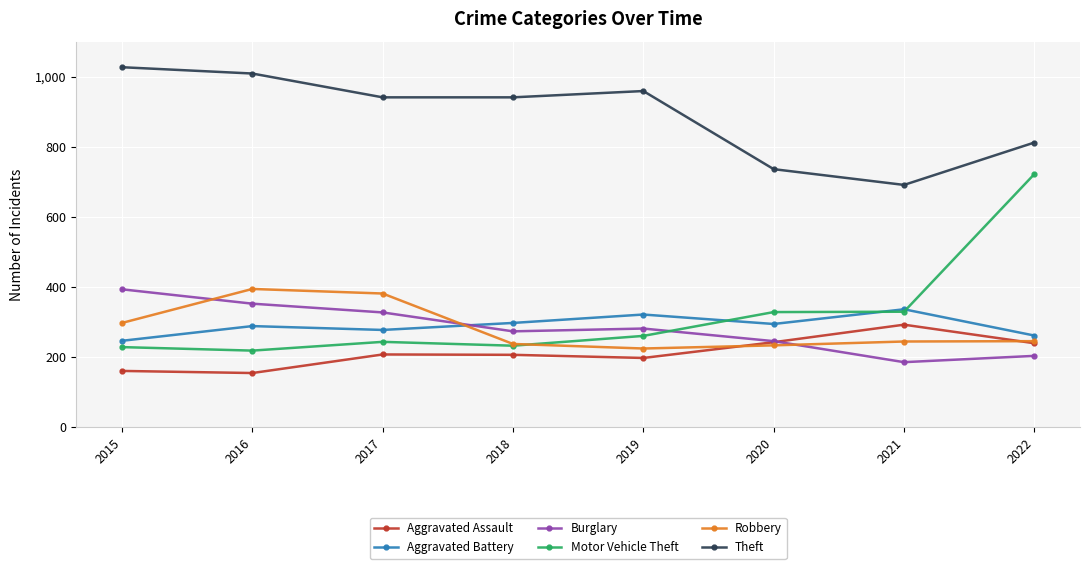

What is the highest value of the Robbery series?

394